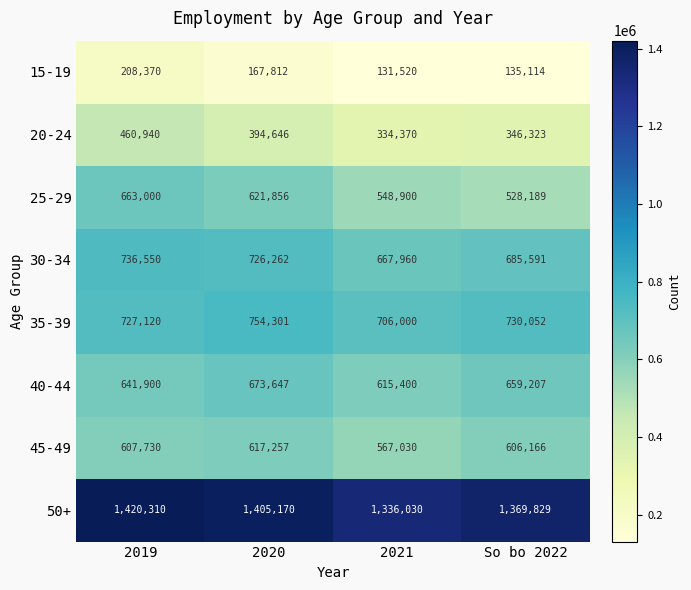

Where is 50+ nearest to the value 1378170?

So bo 2022